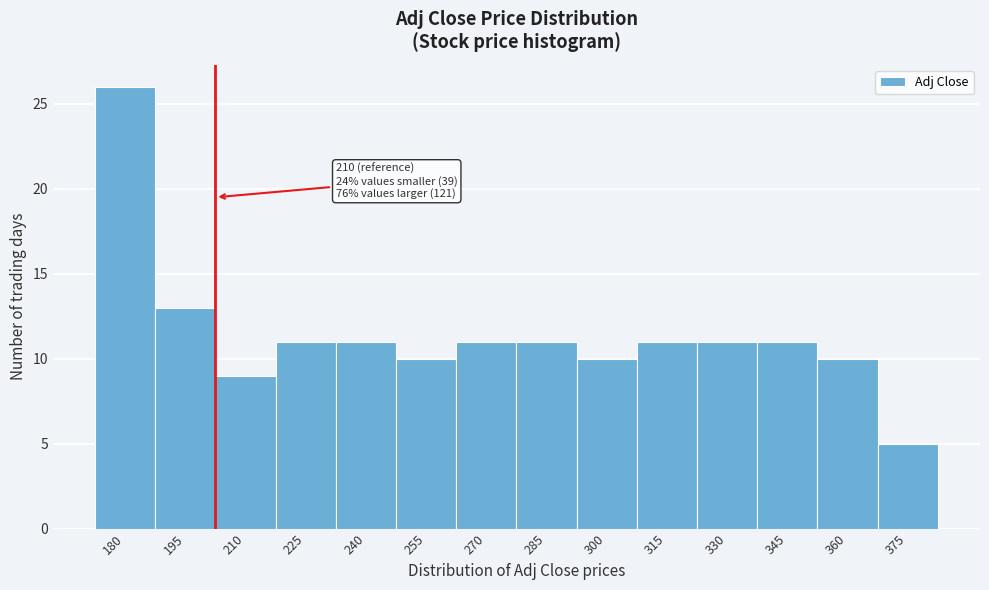

Reading right to left, list all the values displayed in this chart.

5	10	11	11	11	10	11	11	10	11	11	9	13	26